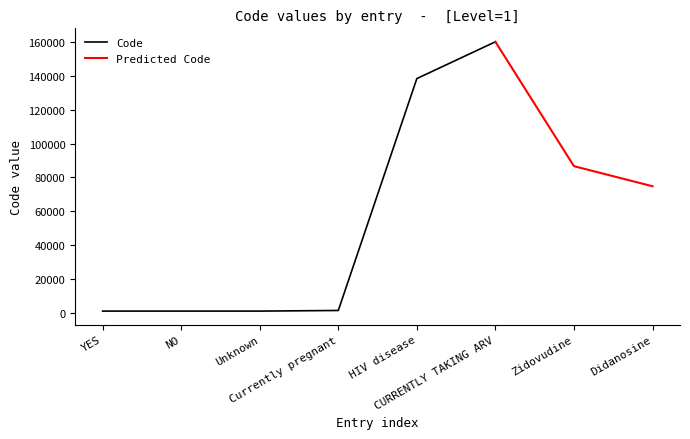

What is the difference between the maximum and minimum values?

159054